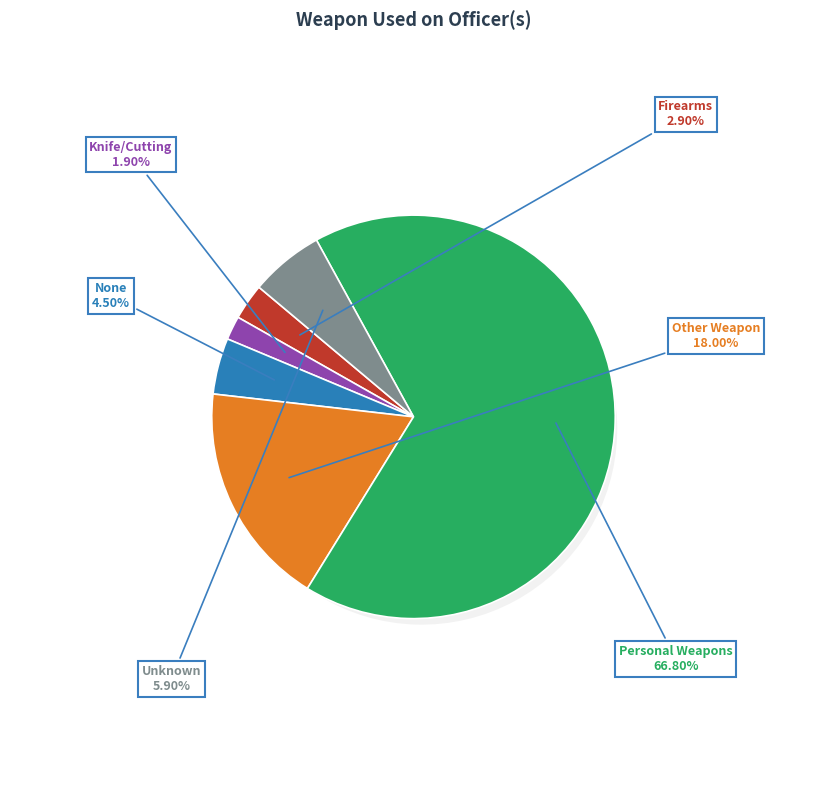

To the nearest percent, what portion does Other Weapon represent?

18%